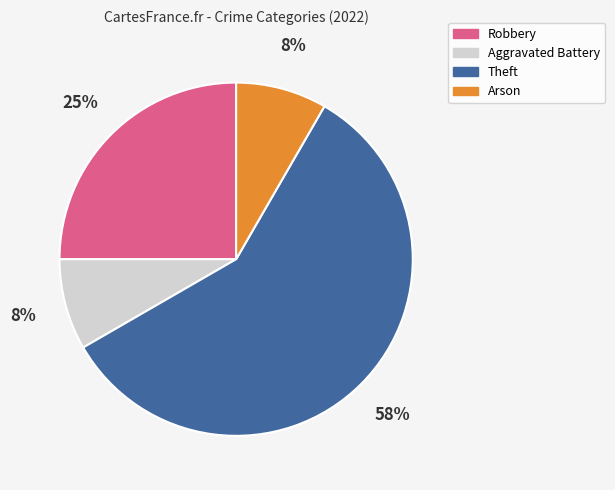

How many slices are in this pie chart?

4